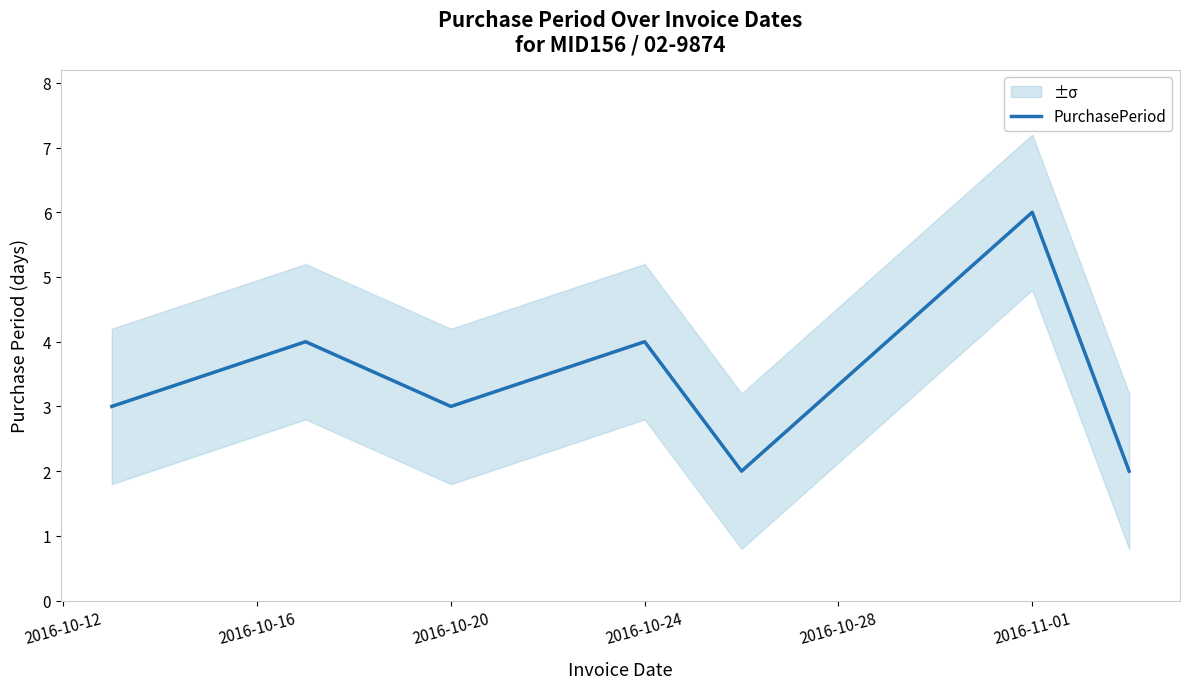

Reading left to right, extract all data points from this chart.

3	4	3	4	2	6	2